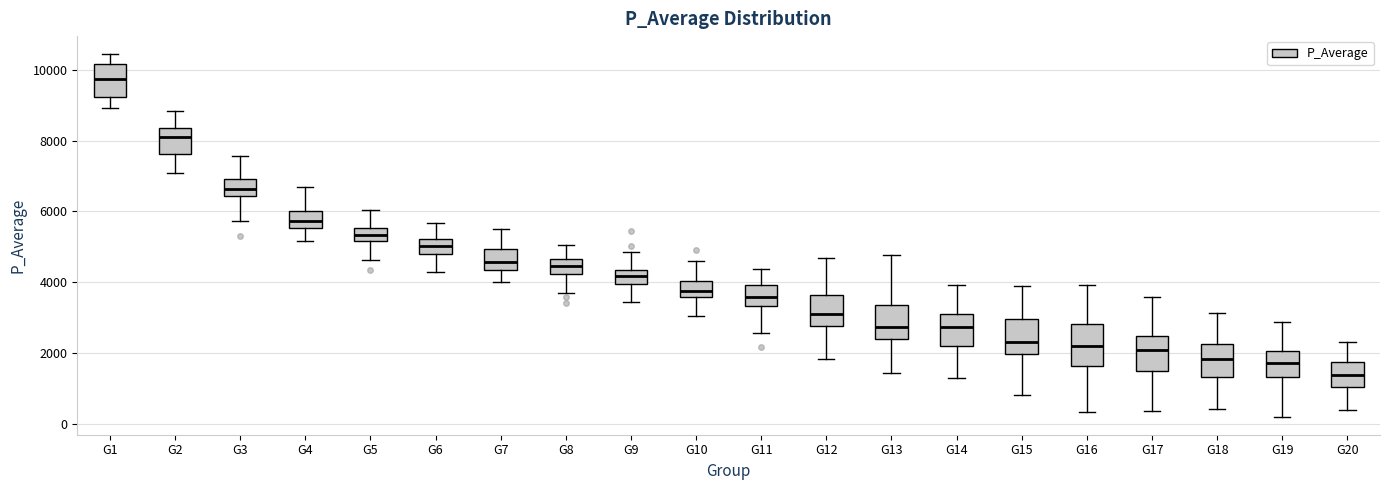

Reading left to right, read every box against the y-axis: the position of its median line, the range the box covers, and the ends of its whiskers. The values are not printed on the chart, so give them approximately, as read against the axis.

G1: median 9800, box 9200 to 10200, whiskers 9000 to 10400
G2: median 8200, box 7600 to 8400, whiskers 7000 to 8800
G3: median 6600, box 6400 to 7000, whiskers 5800 to 7600
G4: median 5800, box 5600 to 6000, whiskers 5200 to 6600
G5: median 5400, box 5200 to 5600, whiskers 4600 to 6000
G6: median 5000, box 4800 to 5200, whiskers 4200 to 5600
G7: median 4600, box 4400 to 5000, whiskers 4000 to 5600
G8: median 4400, box 4200 to 4600, whiskers 3600 to 5000
G9: median 4200, box 4000 to 4400, whiskers 3400 to 4800
G10: median 3800, box 3600 to 4000, whiskers 3000 to 4600
G11: median 3600, box 3400 to 4000, whiskers 2600 to 4400
G12: median 3000, box 2800 to 3600, whiskers 1800 to 4600
G13: median 2800, box 2400 to 3400, whiskers 1400 to 4800
G14: median 2800, box 2200 to 3200, whiskers 1200 to 4000
G15: median 2400, box 2000 to 3000, whiskers 800 to 3800
G16: median 2200, box 1600 to 2800, whiskers 400 to 4000
G17: median 2000, box 1400 to 2400, whiskers 400 to 3600
G18: median 1800, box 1400 to 2200, whiskers 400 to 3200
G19: median 1800, box 1400 to 2000, whiskers 200 to 2800
G20: median 1400, box 1000 to 1800, whiskers 400 to 2200